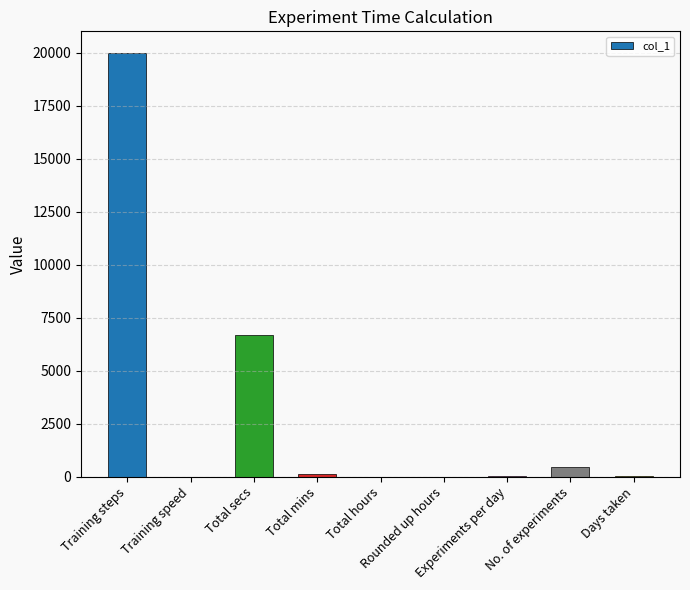

What is the greatest value displayed?

20000.0